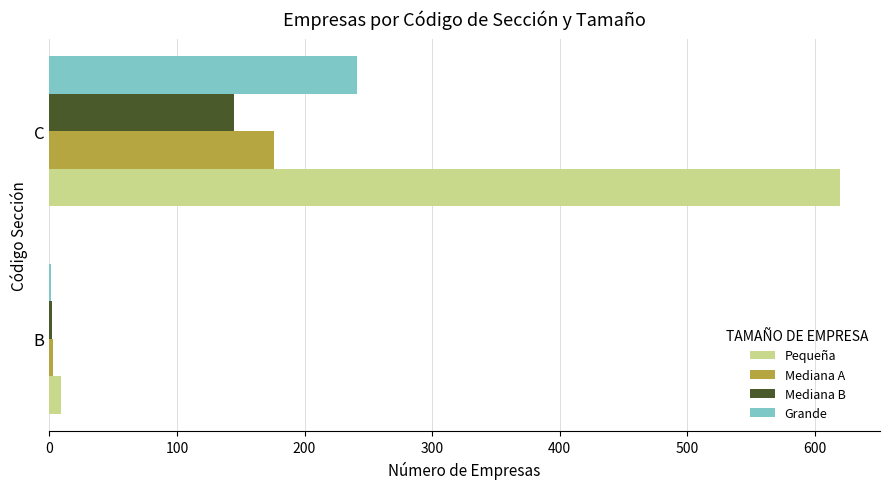

What is the sum of all Pequeña values?

629